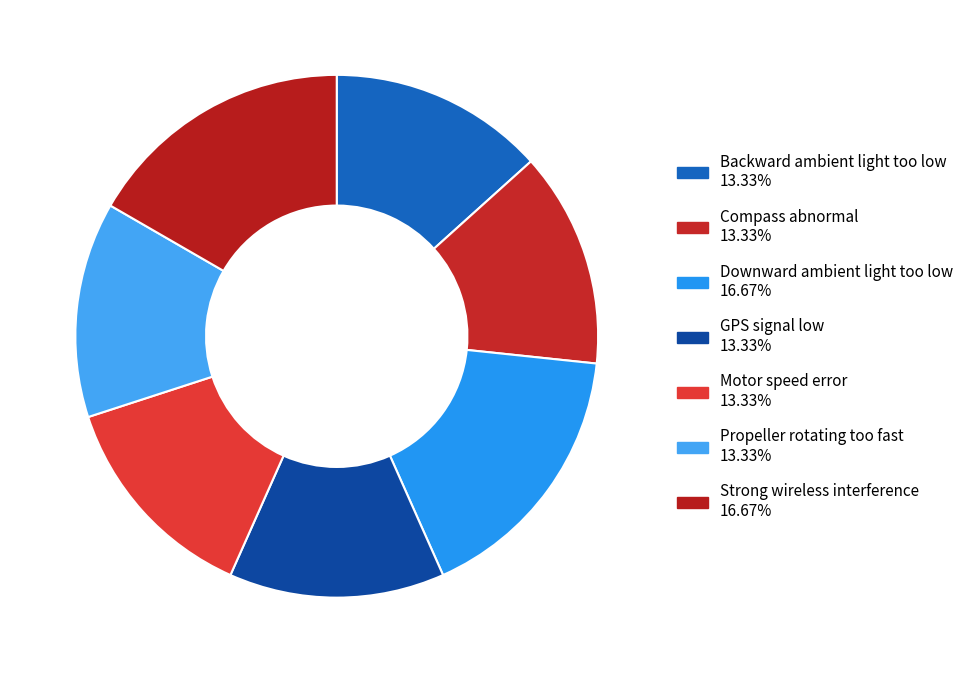

How many segments does this pie chart have?

7